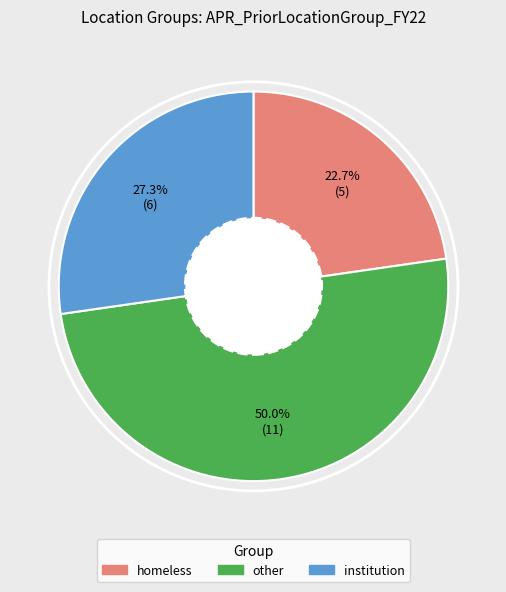

What is the largest slice in the pie chart?

other